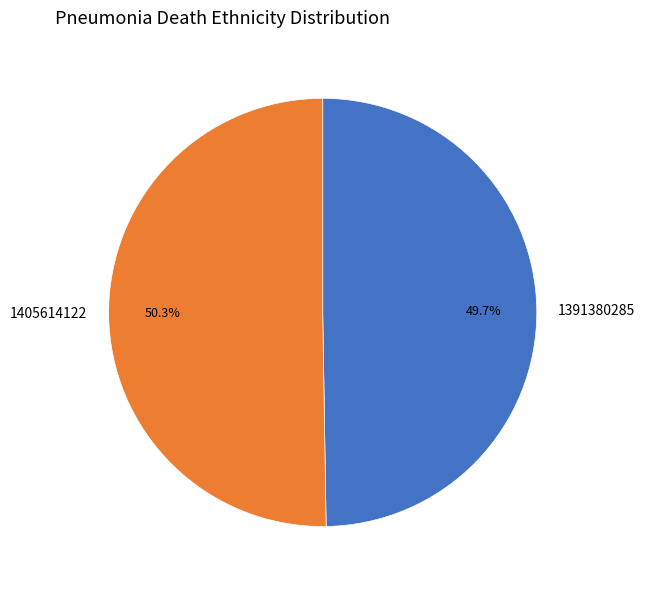

Between 1405614122 and 1391380285, which is larger?

1405614122